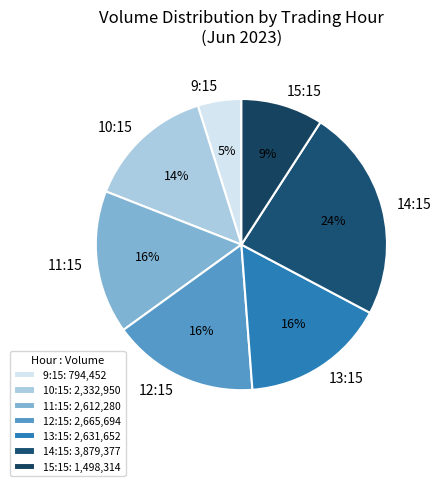

Do 10:15 and 13:15 together represent more than half of the pie?

No